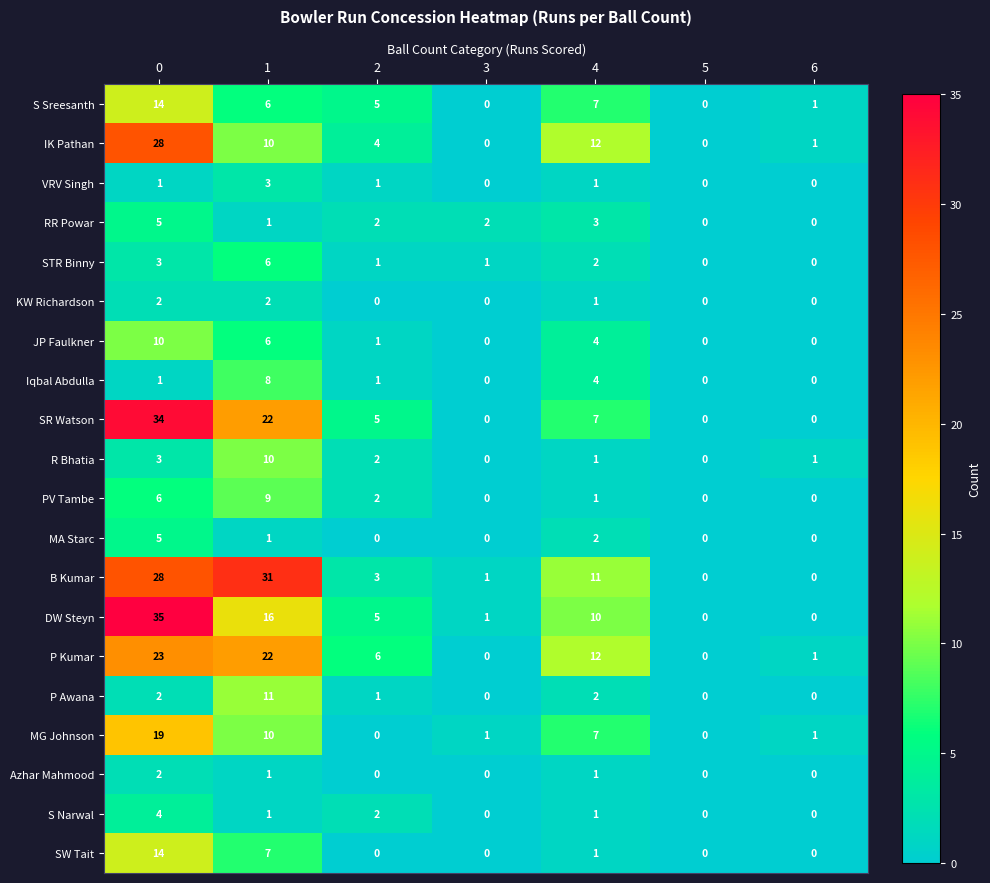

Count the SR Watson values in the range 0 to 22.

6